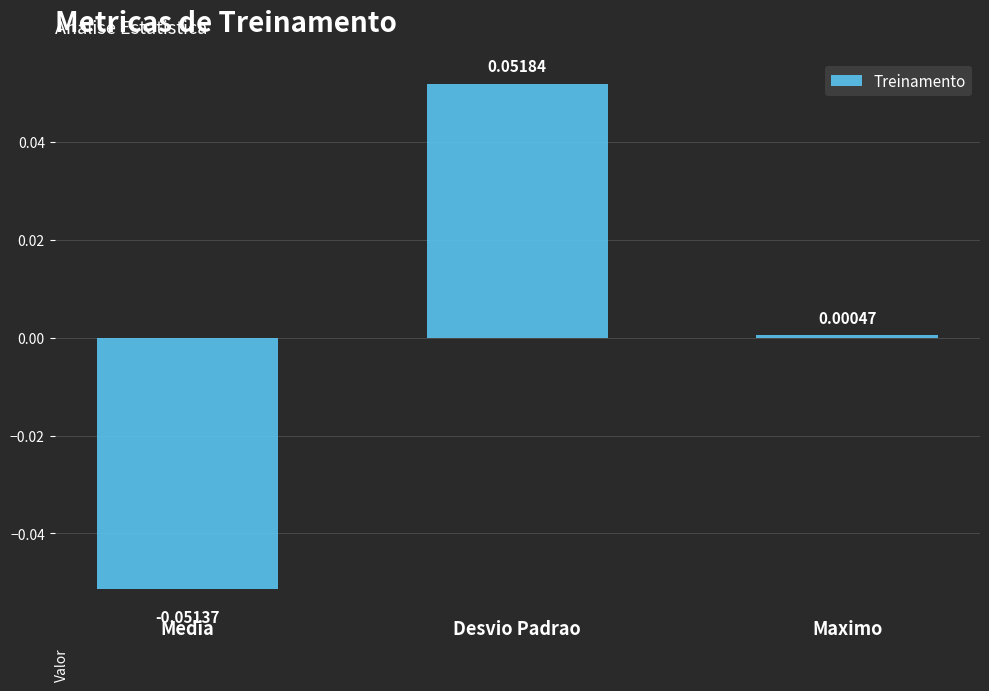

Which label corresponds to the smallest value in the chart?

Media